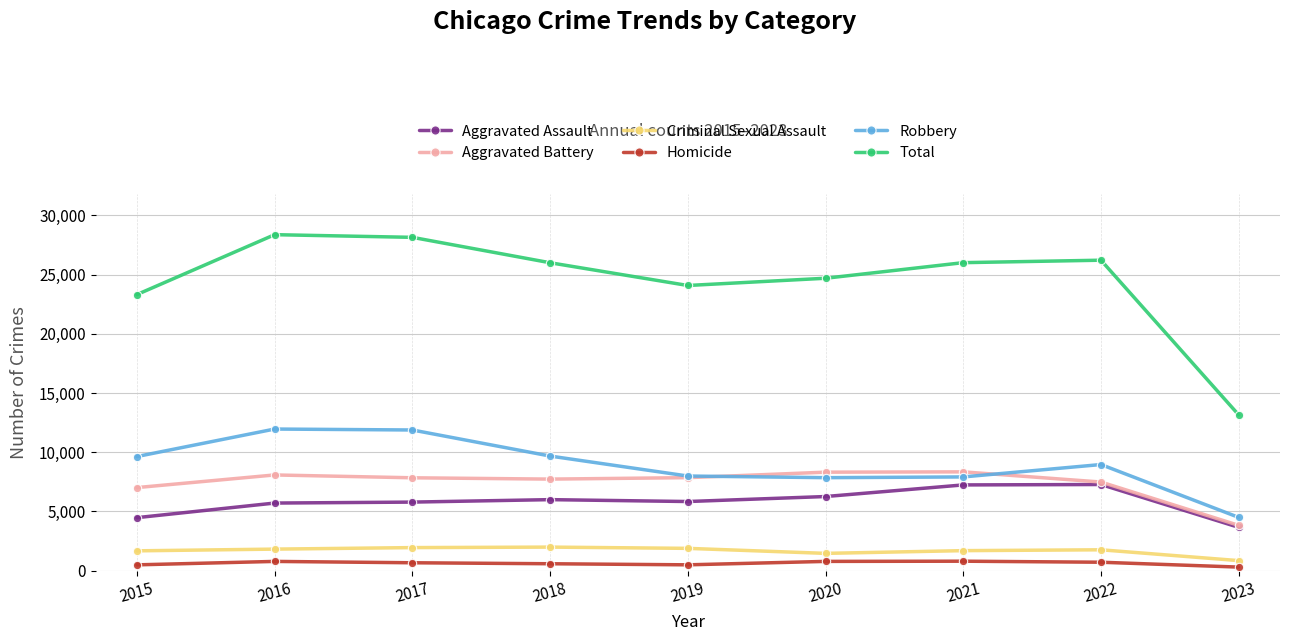

What is the minimum value shown in the chart?

306